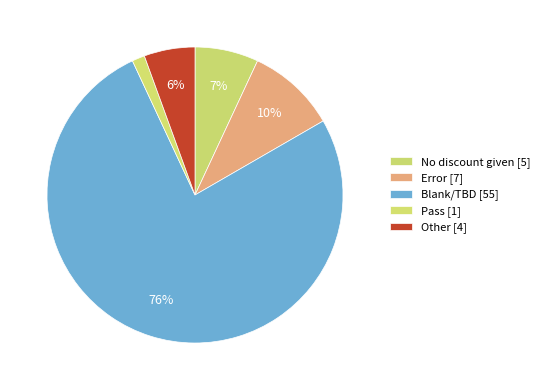

How many slices are in this pie chart?

5